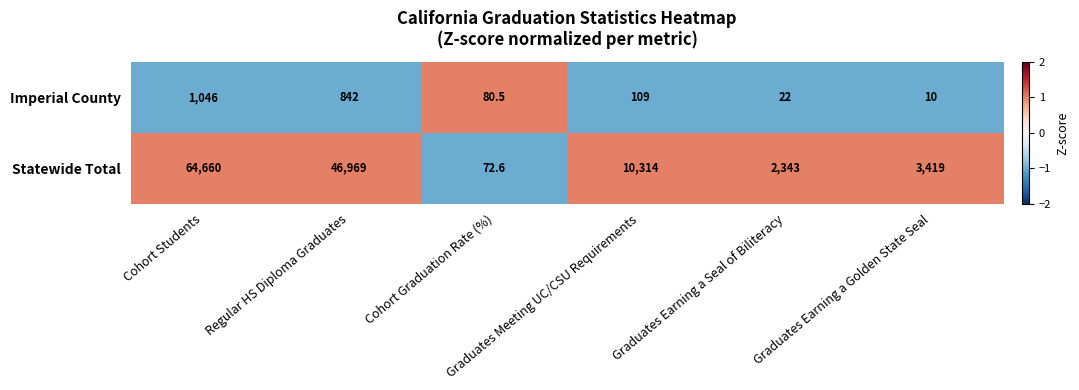

What is the highest value of the Imperial County series?

1046.0